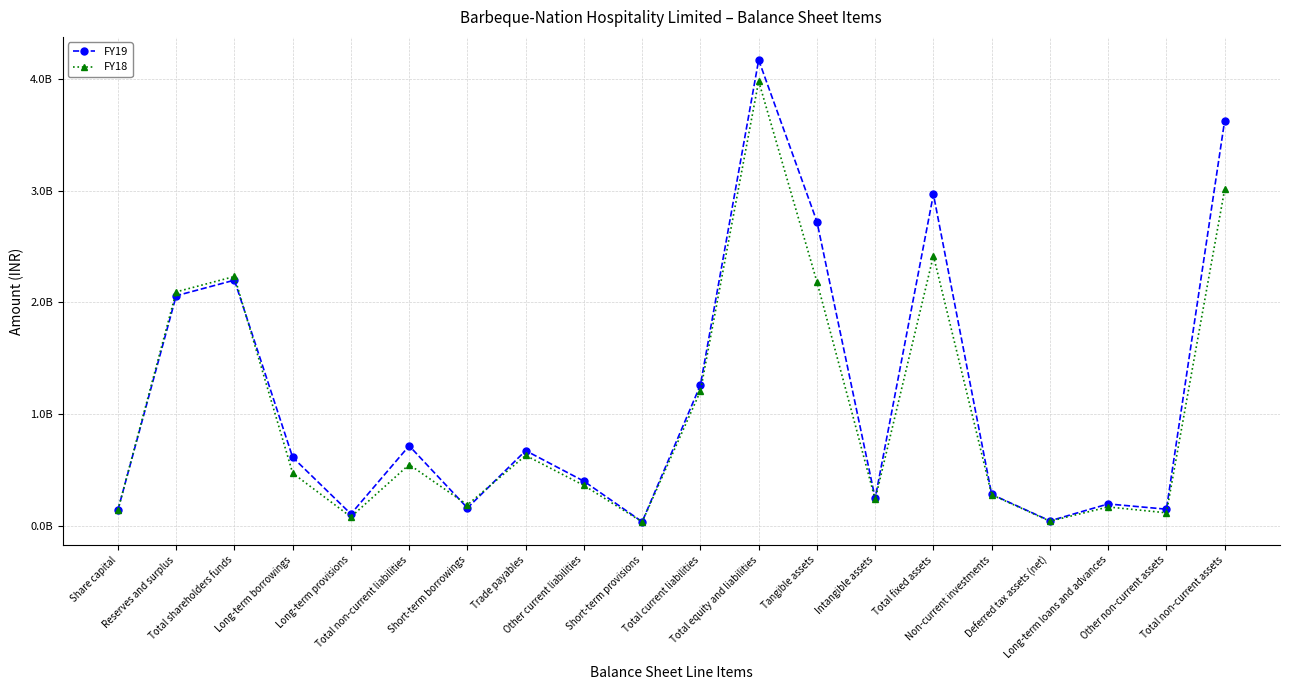

Is the value of FY18 at Long-term loans and advances greater than the value of FY19 at Other current liabilities?

No